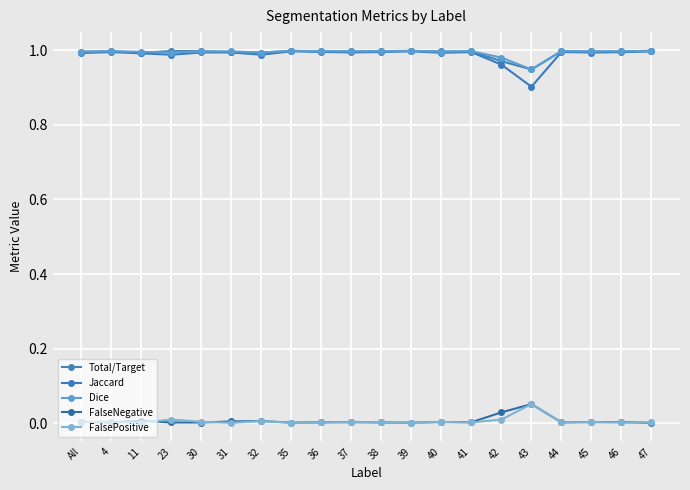

At how many categories does at least one series exceed 0?

20